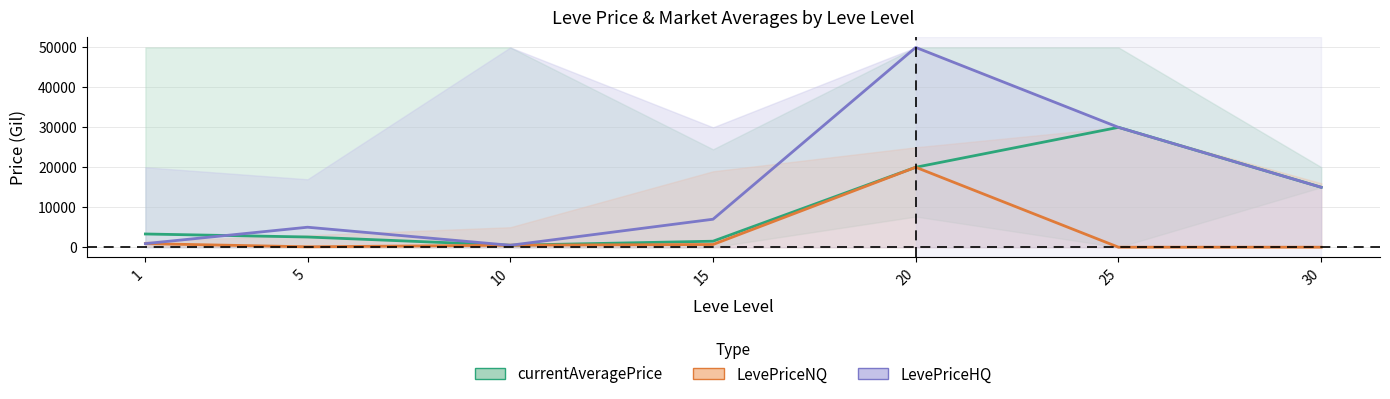

Rank the series by their average value, from highest to lowest.

LevePriceHQ, currentAveragePrice, LevePriceNQ